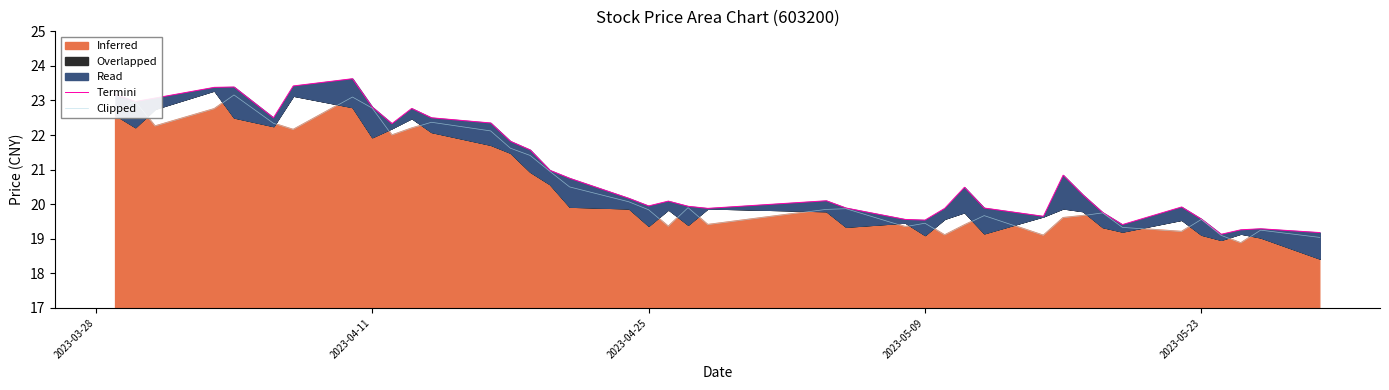

Which series has the largest total across all categories?

Termini